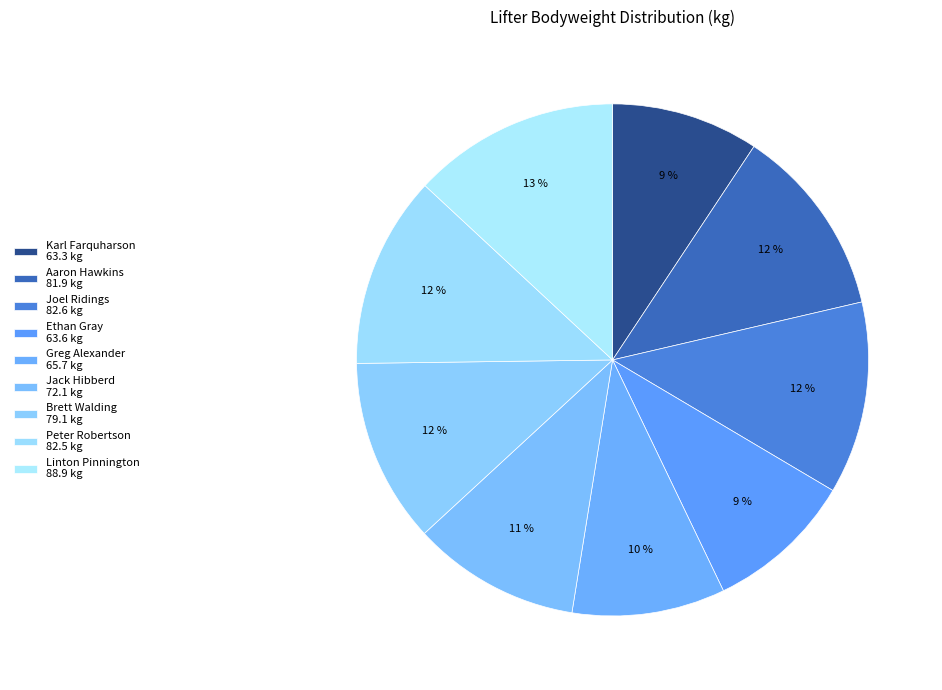

Which slice is the smallest?

Karl Farquharson